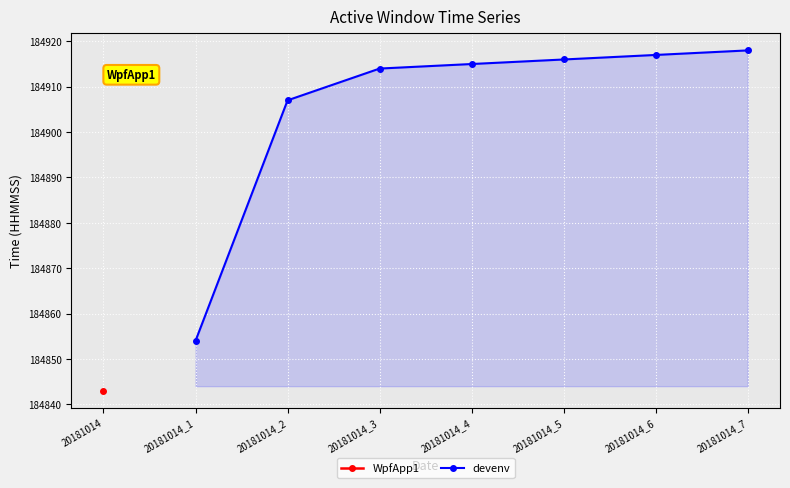

Reading left to right, transcribe all the data shown in this chart.

184854	184907	184914	184915	184916	184917	184918